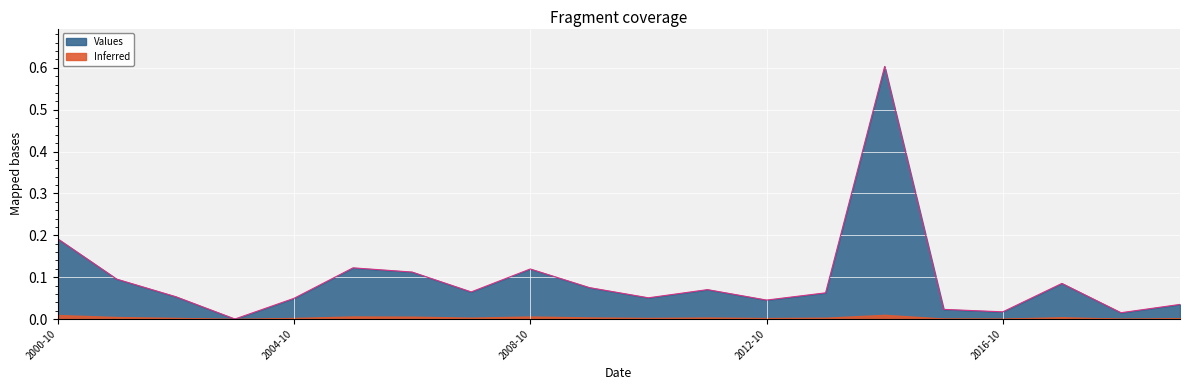

What is the change in value from 2000-10-15 to 2002-10-15?

-0.1